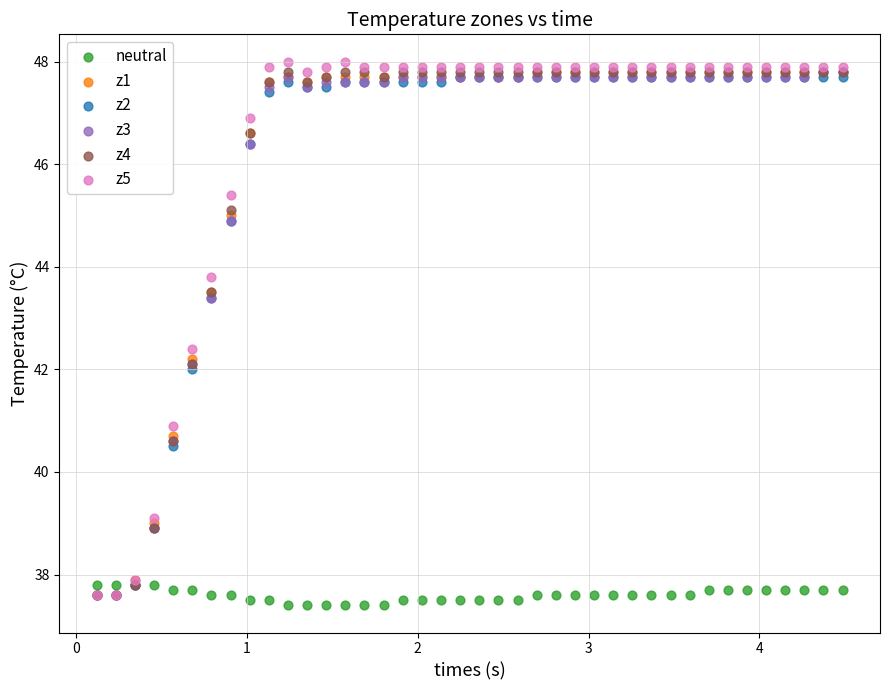

What are all the series names shown in the legend?

neutral, z1, z2, z3, z4, z5